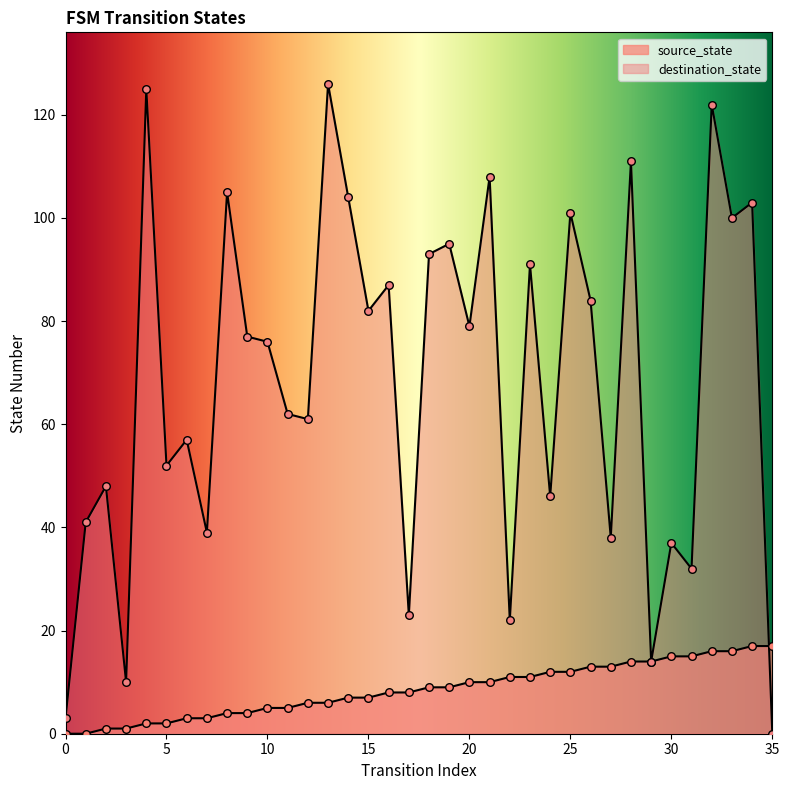

Is the value of destination_state at 29 greater than the value of source_state at 24?

Yes